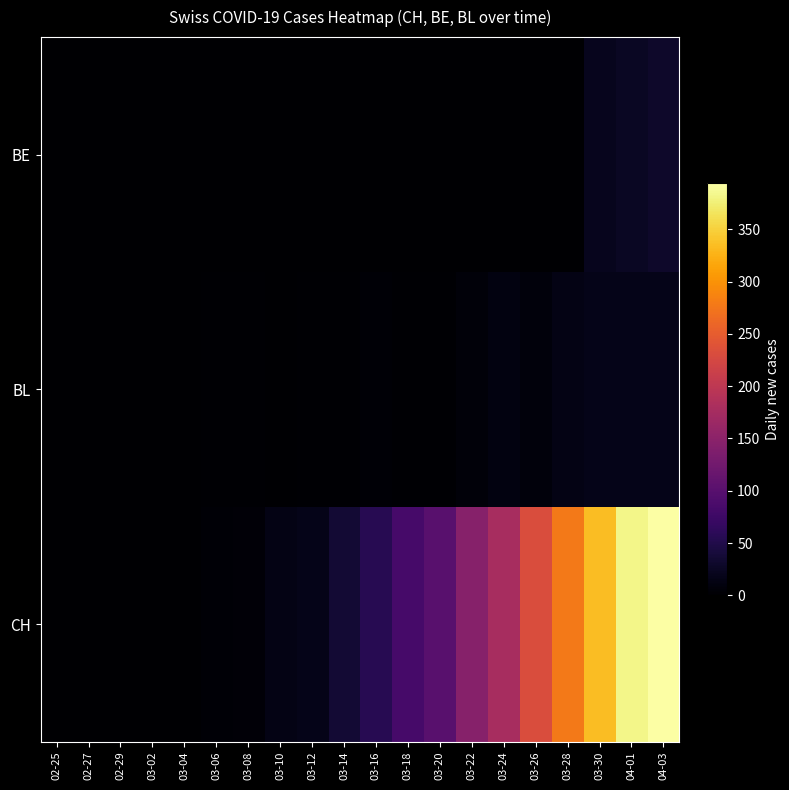

Reading left to right, extract all data points from this chart.

BE: 02-25=0	02-27=0	02-29=0	03-02=0	03-04=0	03-06=0	03-08=0	03-10=0	03-12=0	03-14=0	03-16=0	03-18=0	03-20=0	03-22=0	03-24=0	03-26=0	03-28=0	03-30=21	04-01=26	04-03=30
BL: 02-25=0	02-27=0	02-29=0	03-02=0	03-04=0	03-06=2	03-08=2	03-10=1	03-12=3	03-14=2	03-16=4	03-18=2	03-20=2	03-22=7	03-24=11	03-26=9	03-28=14	03-30=17	04-01=17	04-03=18
CH: 02-25=0	02-27=0	02-29=0	03-02=0	03-04=1	03-06=4	03-08=6	03-10=14	03-12=18	03-14=36	03-16=56	03-18=84	03-20=101	03-22=146	03-24=177	03-26=231	03-28=278	03-30=334	04-01=382	04-03=394